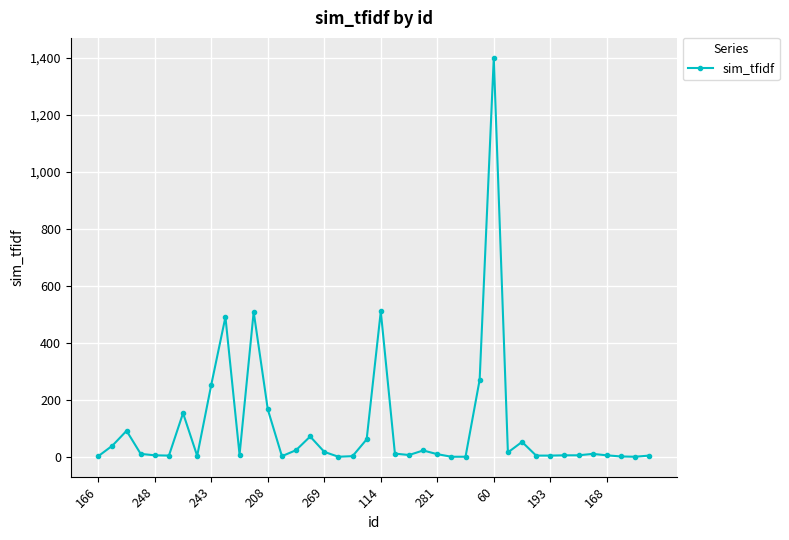

How many lines are shown in the chart?

1